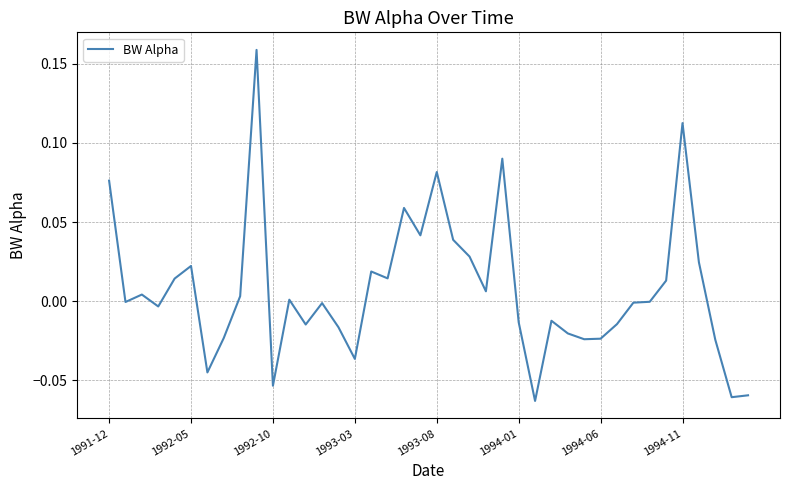

Is this an area chart (filled region under the line)?

No